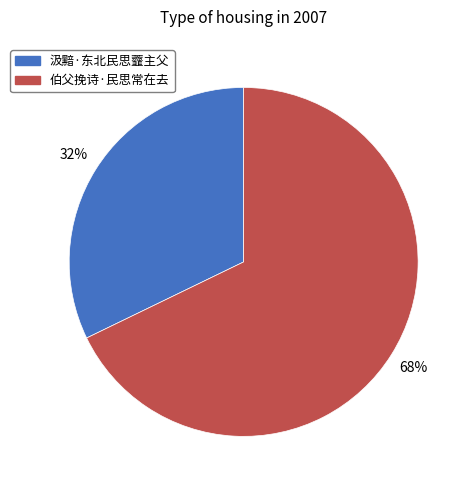

Is it true that 伯父挽诗·民思常在去 is 78% of the pie?

False